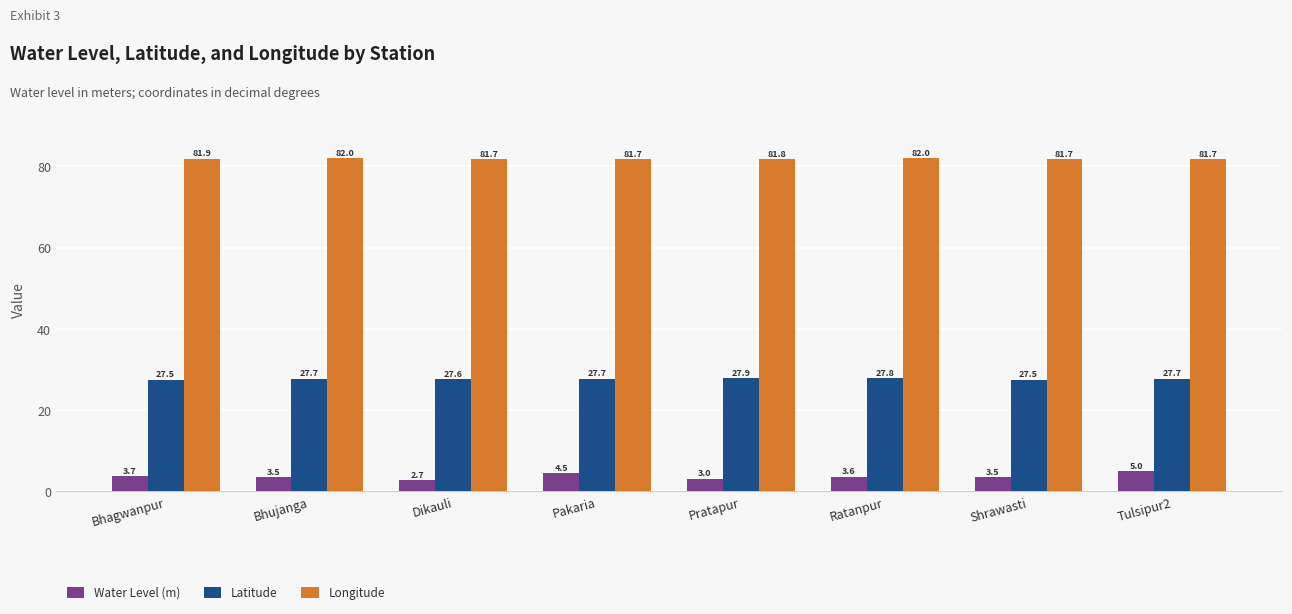

What is the greatest value displayed?

82.0